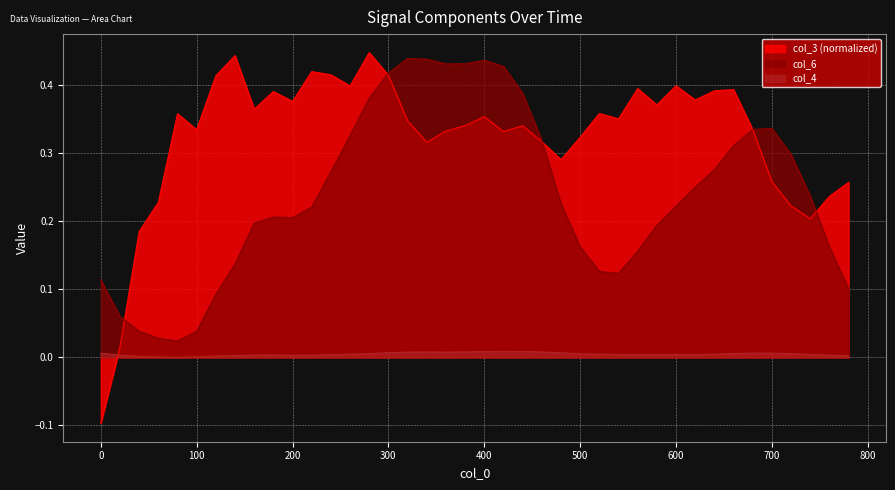

What is the difference between the maximum and minimum values in the col_3 series?

0.5